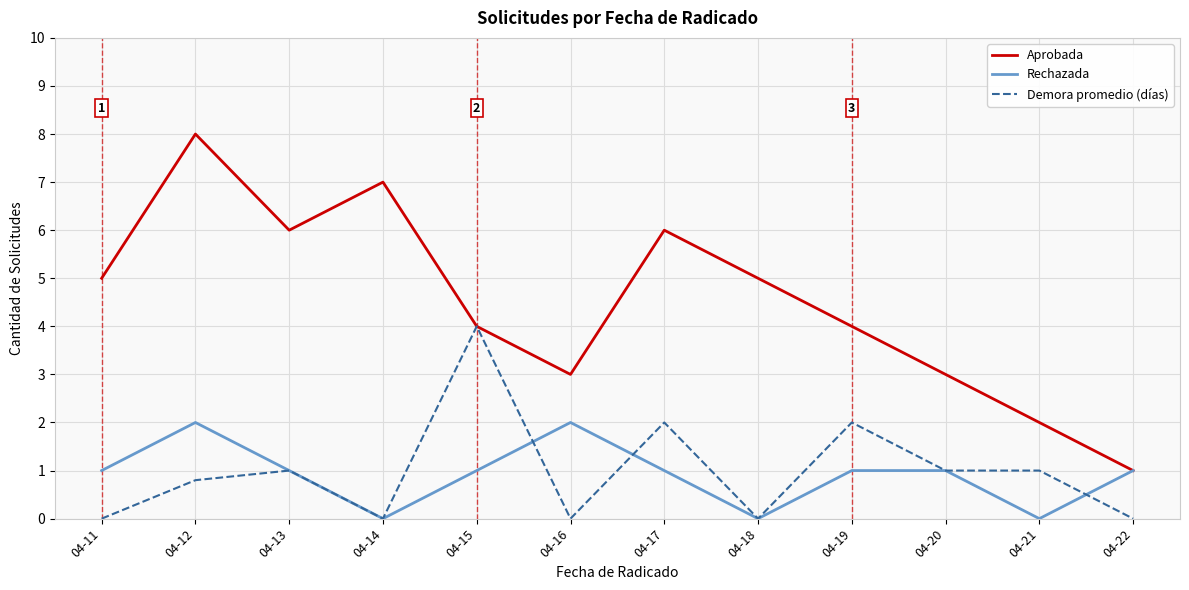

Does the chart display data point markers on the line(s)?

No